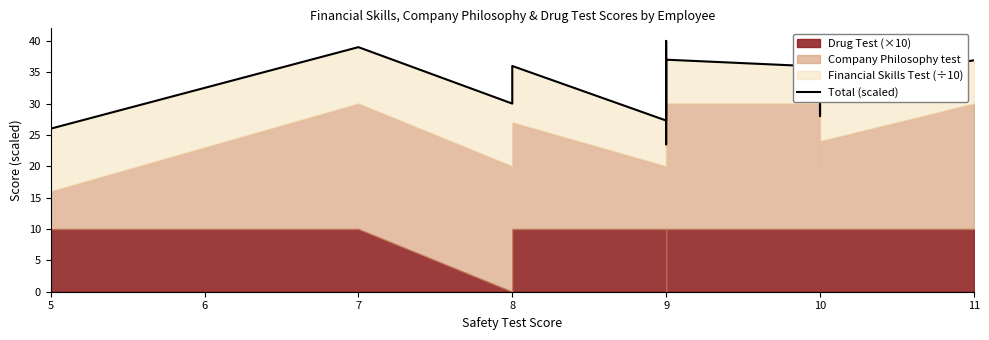

Which has a higher value, 9 or 9?

9